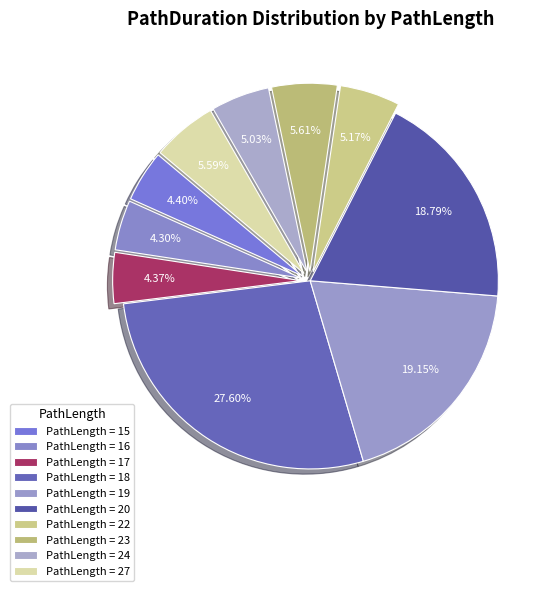

Count the number of slices in the pie.

10